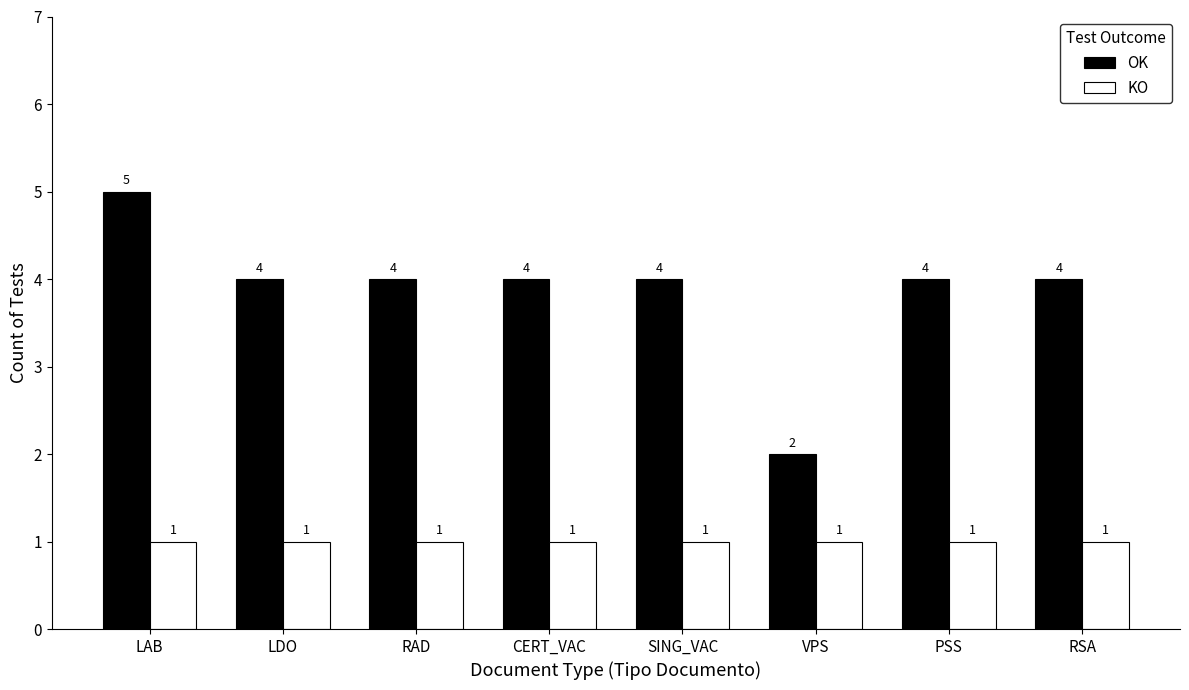

At which label does OK first exceed 4?

LAB